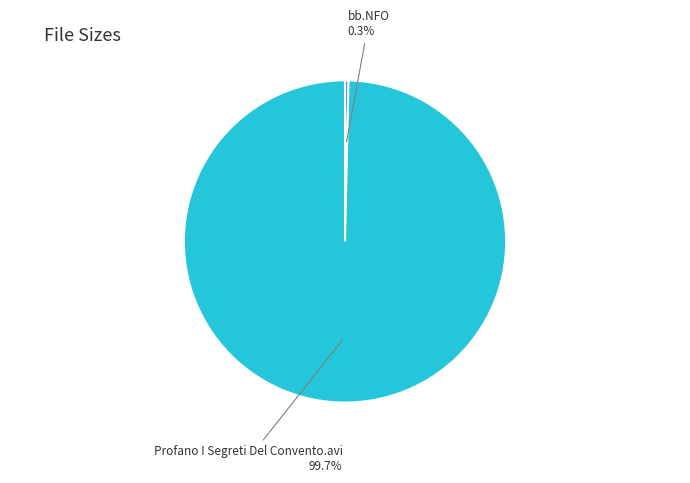

Does any single category account for the majority?

Yes